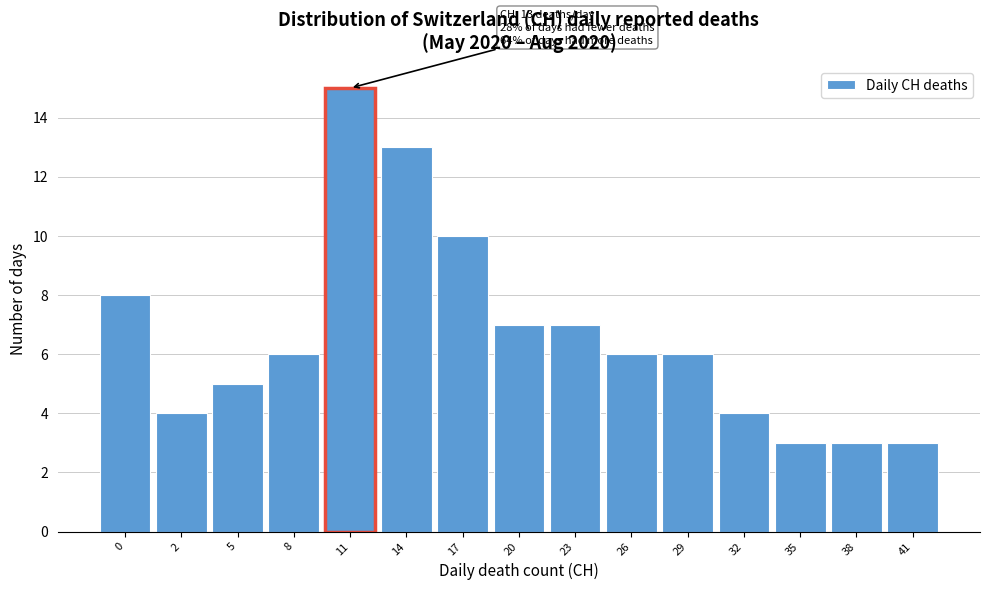

Reading left to right, list all the values displayed in this chart.

8	4	5	6	15	13	10	7	7	6	6	4	3	3	3